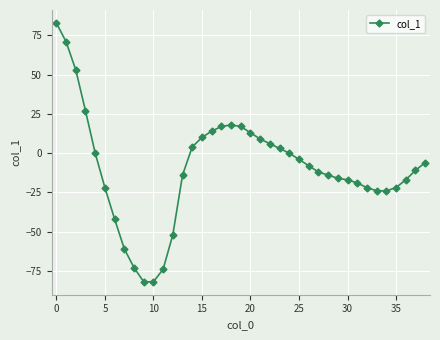

What is the sum of all values?

-373